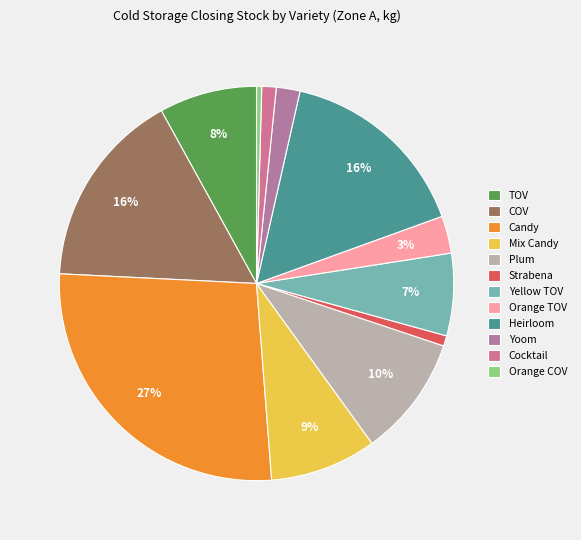

What is the change in value from Yellow TOV to Orange TOV?

-175